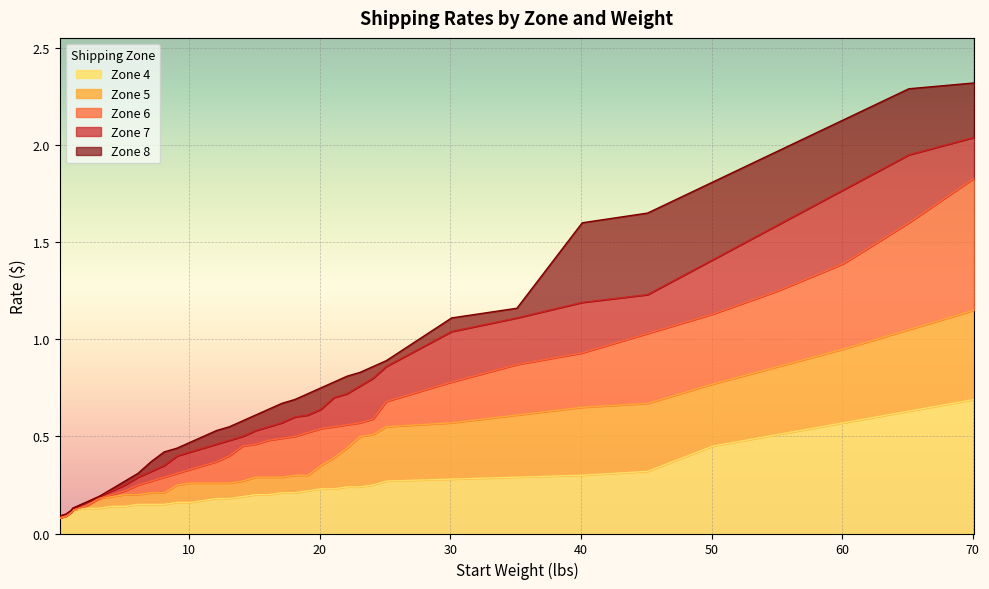

Which category has the lowest value in the Zone 8 series?

0.1